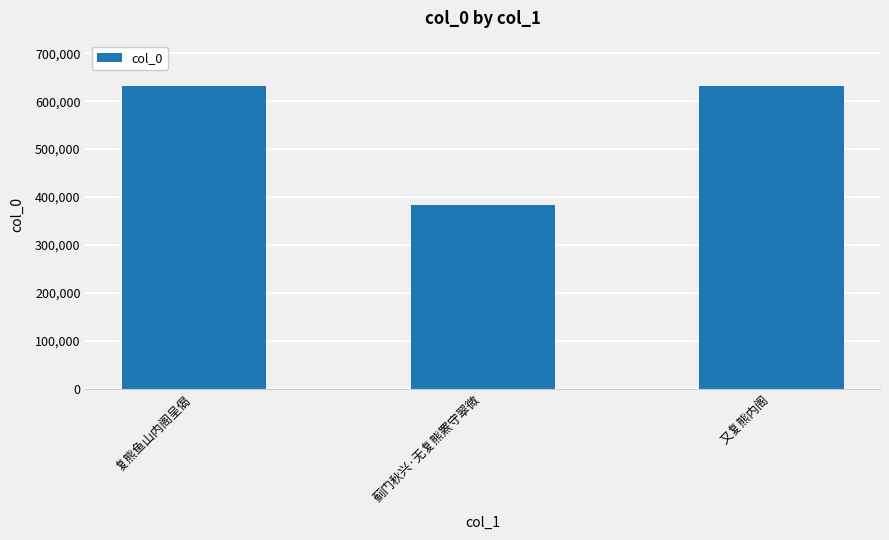

What is the approximate value at 又复熊内阁, to the nearest 100?

631500